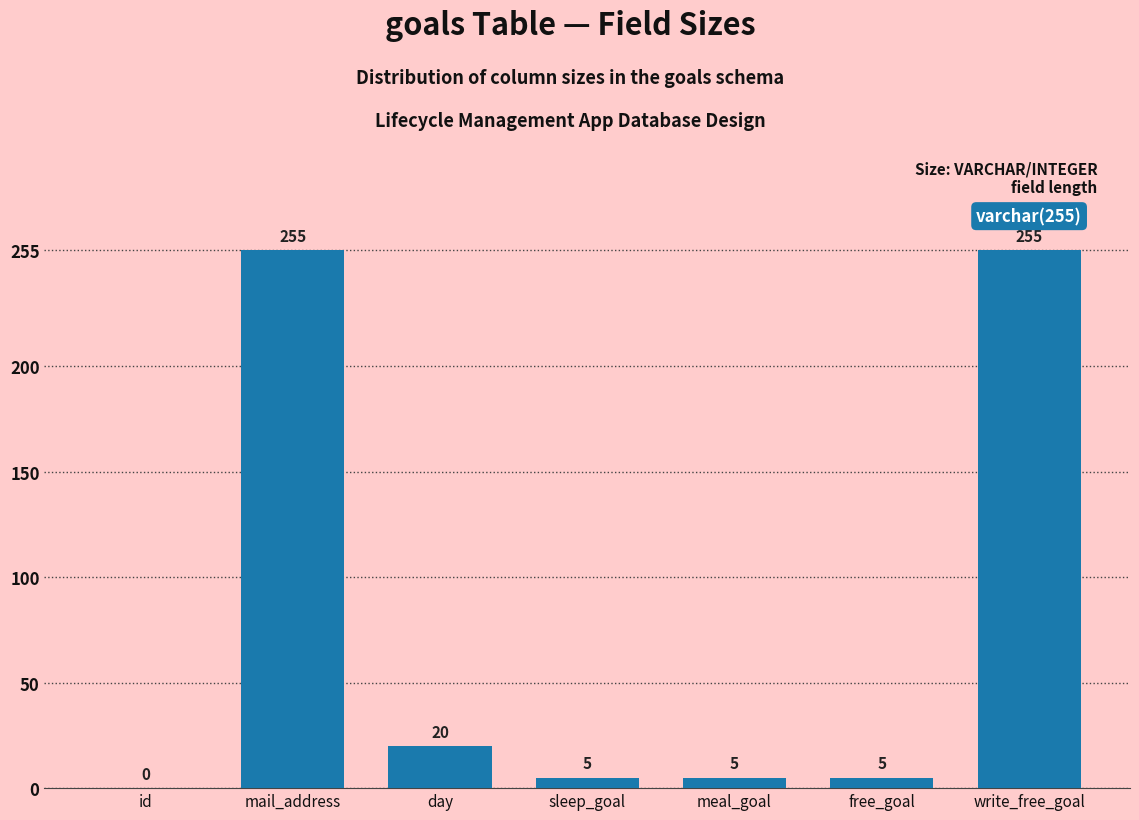

Reading left to right, list all the values displayed in this chart.

id=0	mail_address=255	day=20	sleep_goal=5	meal_goal=5	free_goal=5	write_free_goal=255